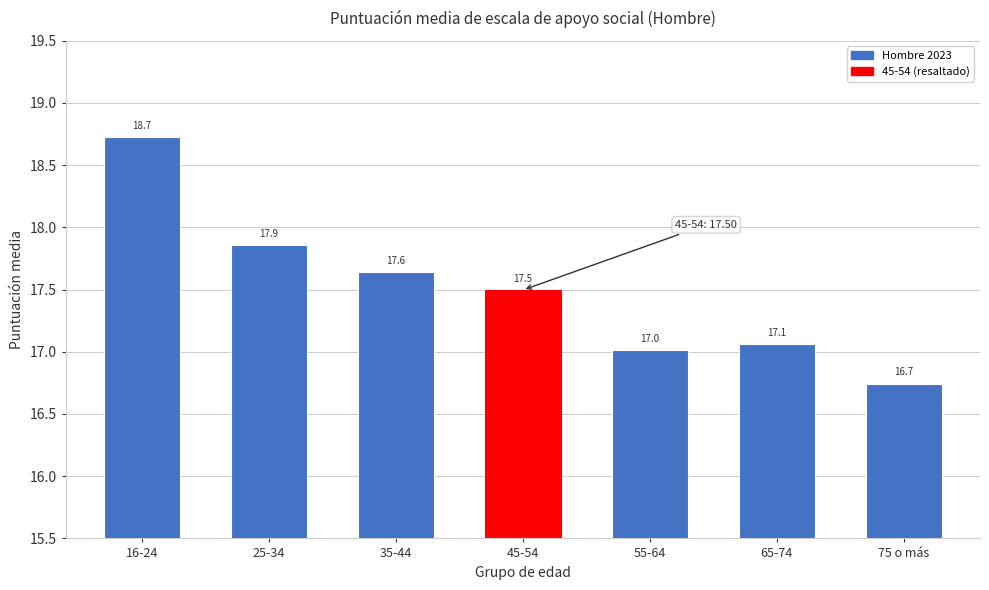

Reading left to right, what are all the values shown in this chart?

16-24=18.7	25-34=17.9	35-44=17.6	45-54=17.5	55-64=17.0	65-74=17.1	75 o más=16.7